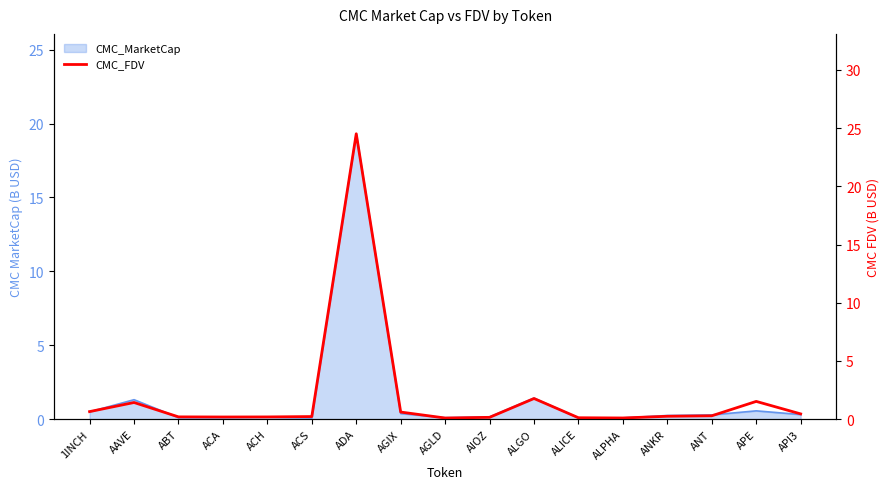

At which label is the value closest to 12?

ALGO